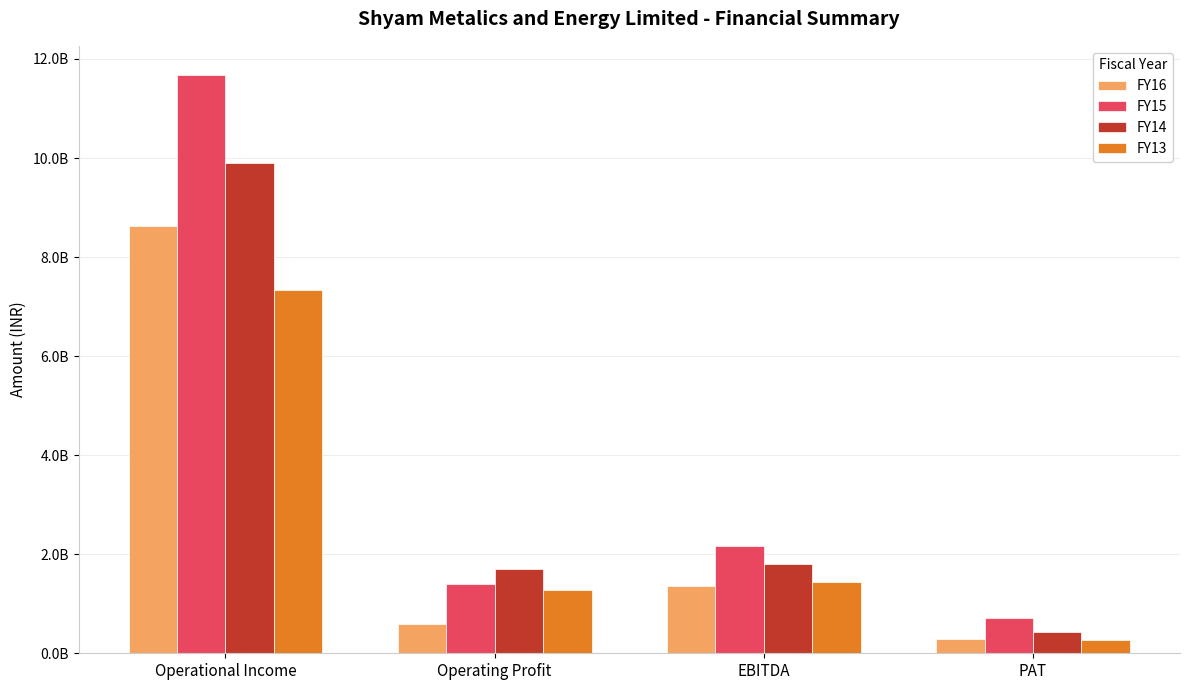

The value of FY13 at PAT is 412066040. True or false?

False